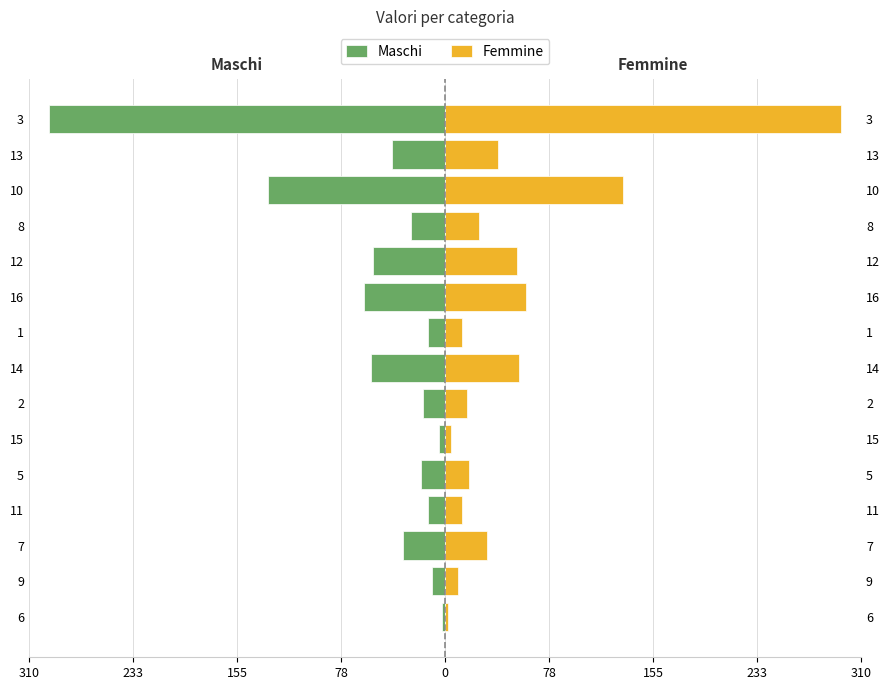

What is the difference between the second highest and second lowest values in the Femmine series?

128.2